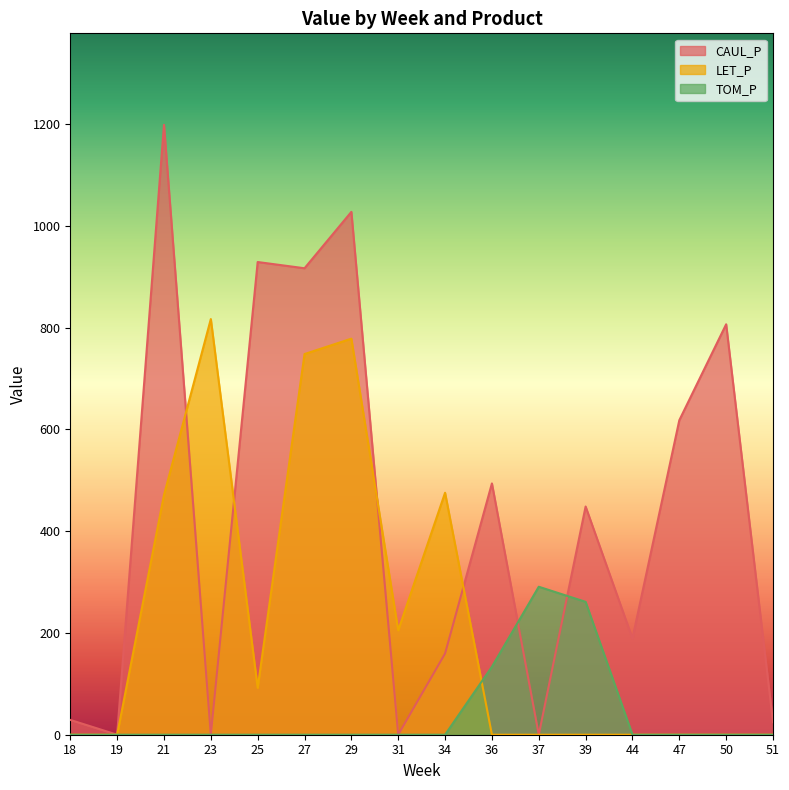

List the labels in order of LET_P value, largest first.

23, 29, 27, 34, 21, 31, 25, 18, 19, 36, 37, 39, 44, 47, 50, 51